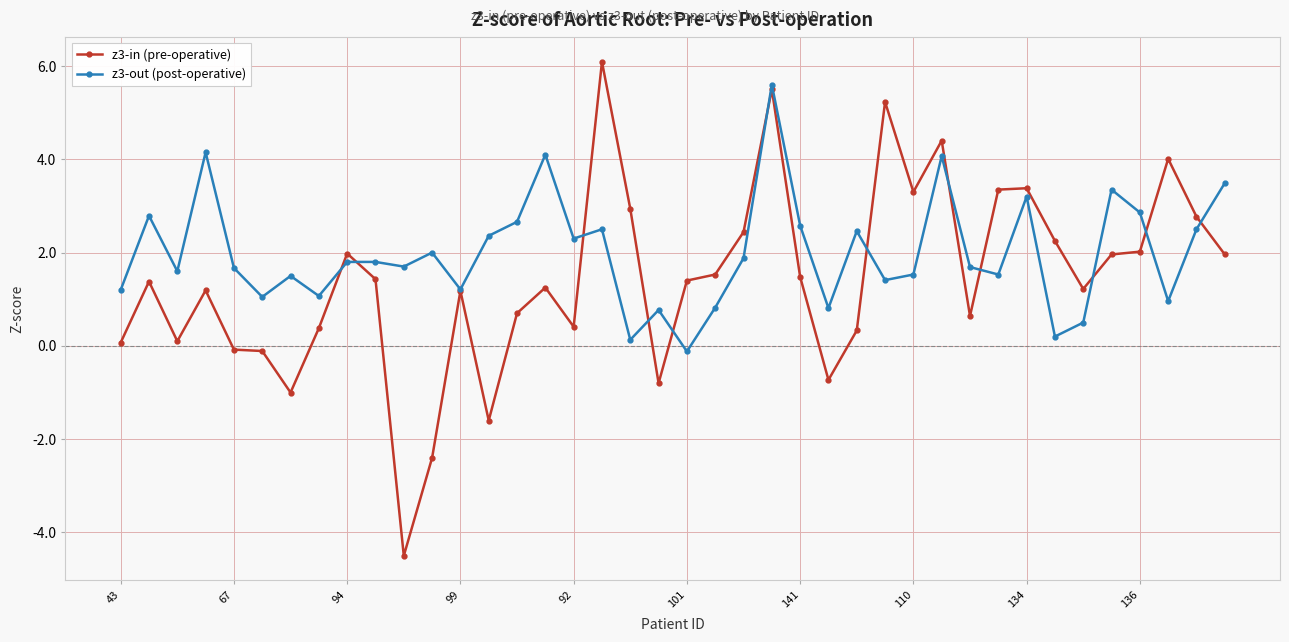

What is the value of the z3-in (pre-operative) point at the 36th from the left?

2.0